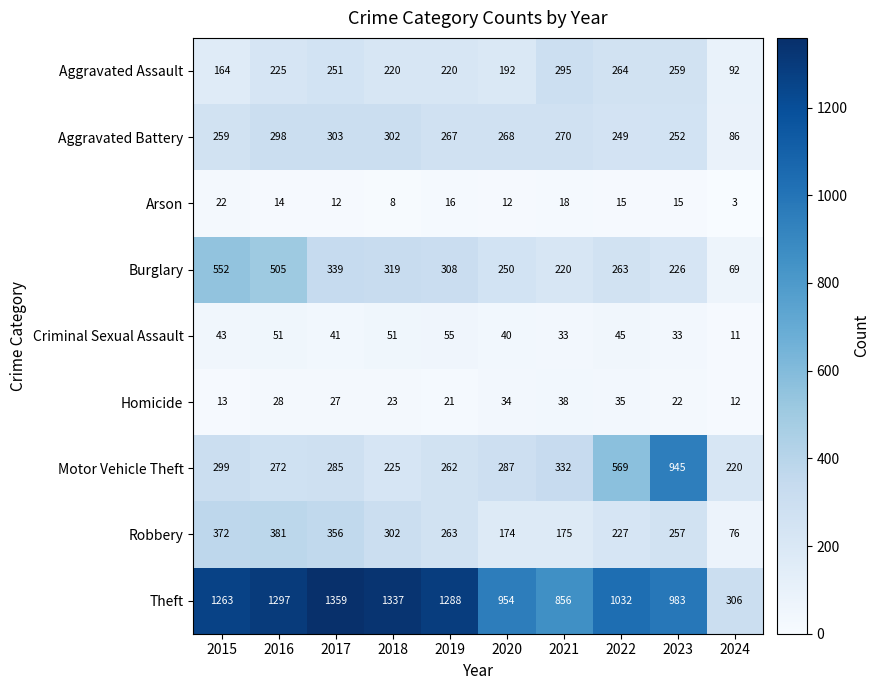

What is the total value across all series at 2016?

3071